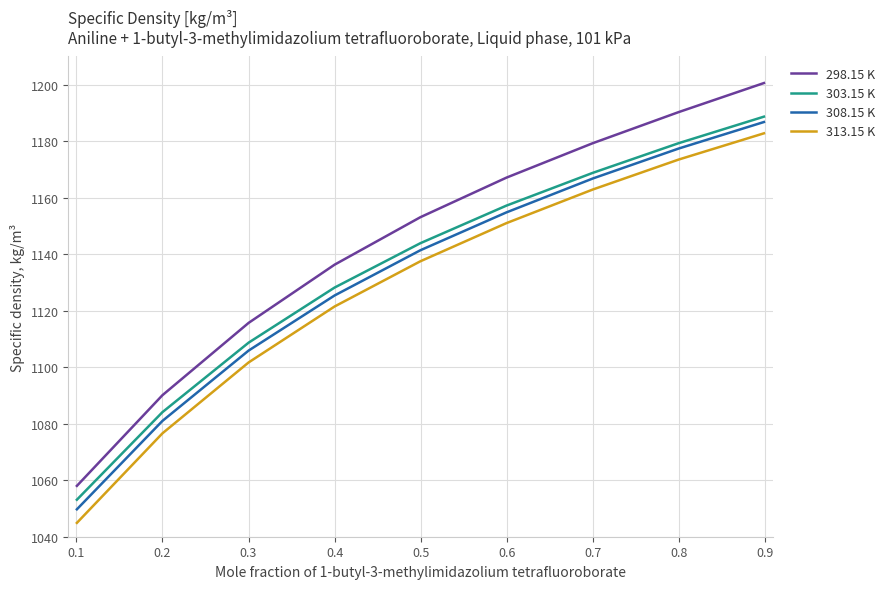

Which series has the widest spread of values?

298.15 K